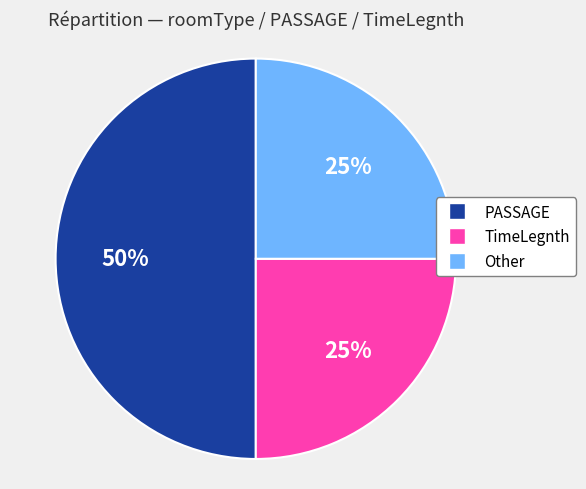

To the nearest percent, what is the average slice percentage?

33%